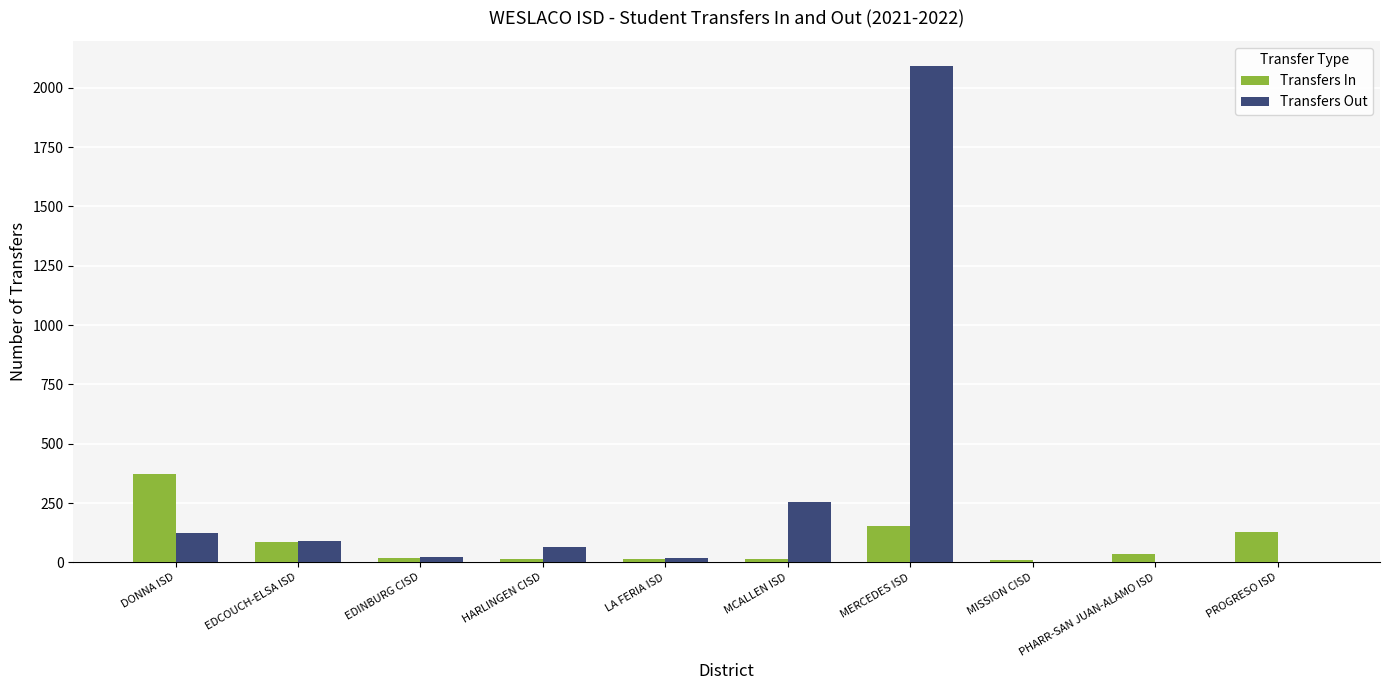

What is the total value across all series at HARLINGEN CISD?

78